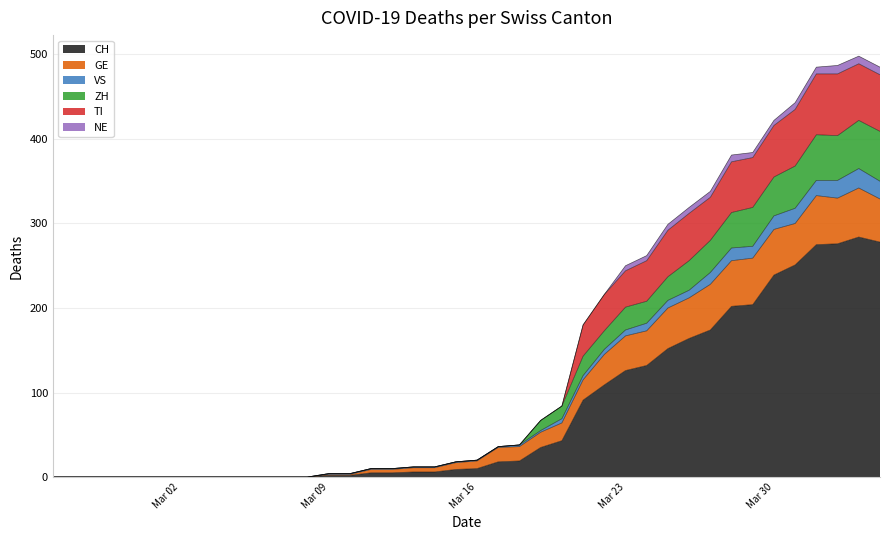

What is the maximum value shown in the chart?

498